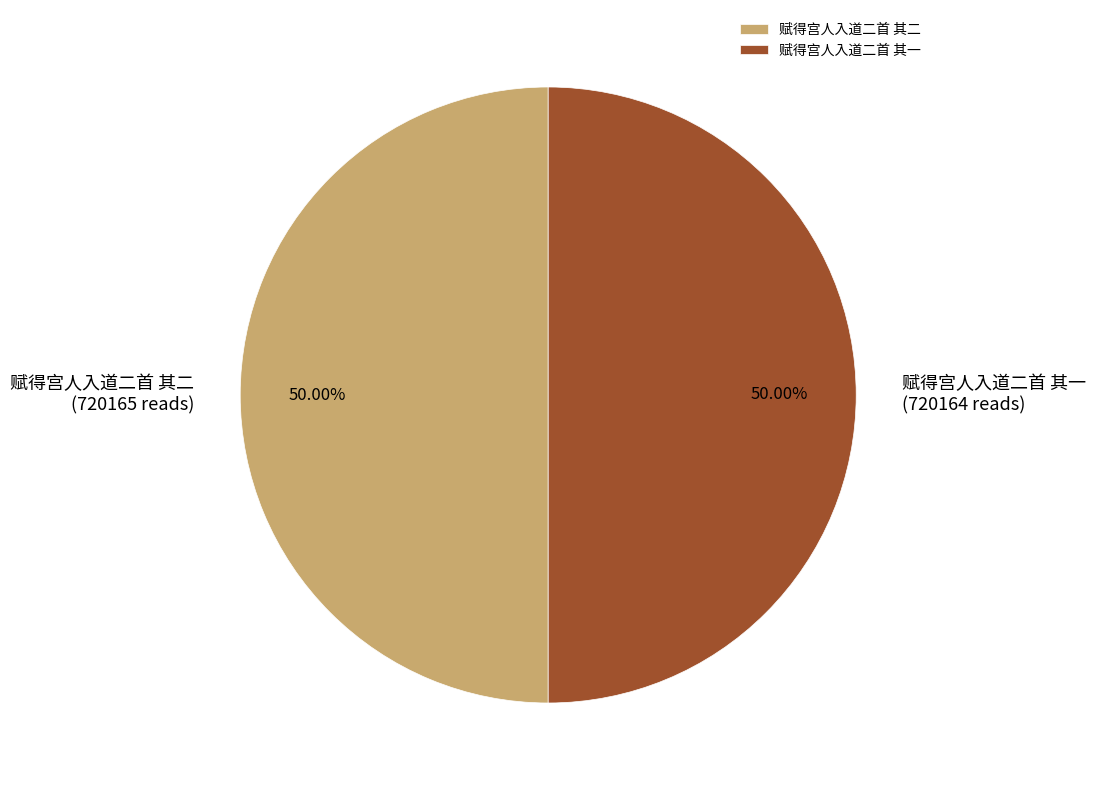

Combined, do 赋得宫人入道二首 其二 and 赋得宫人入道二首 其一 account for over 50%?

Yes